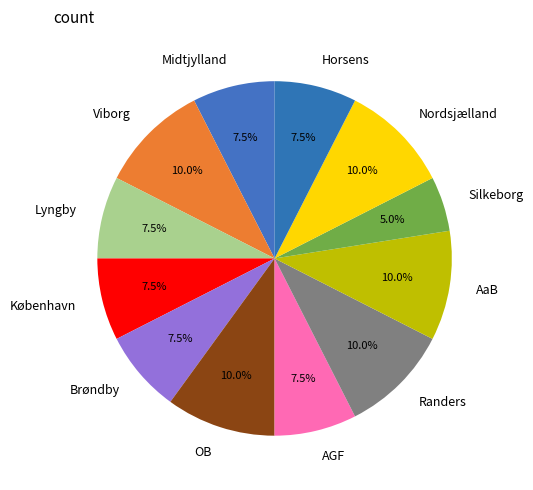

How much of the chart is everything except Brøndby?

92.5%